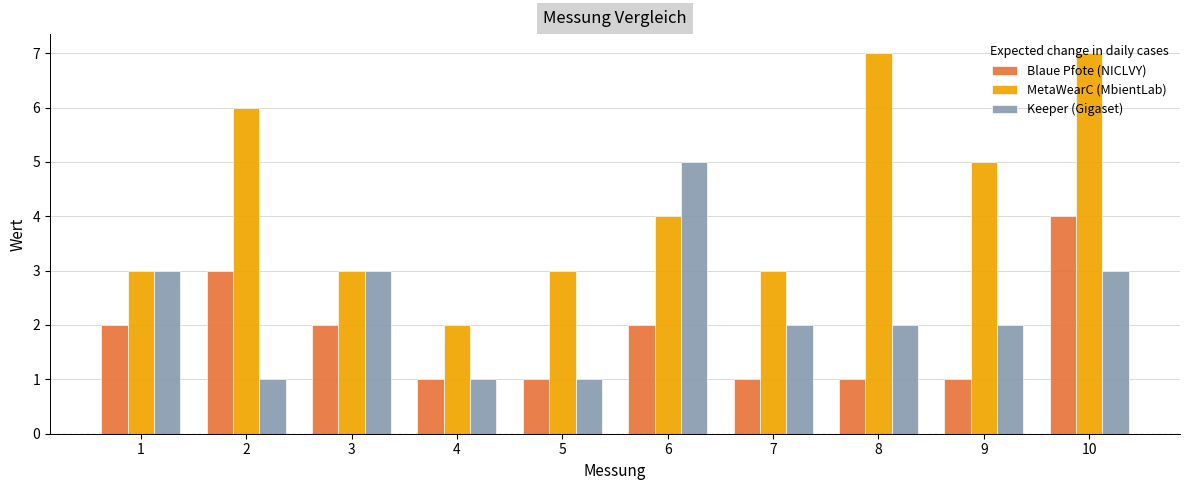

Read the MetaWearC (MbientLab) value at 8.

7